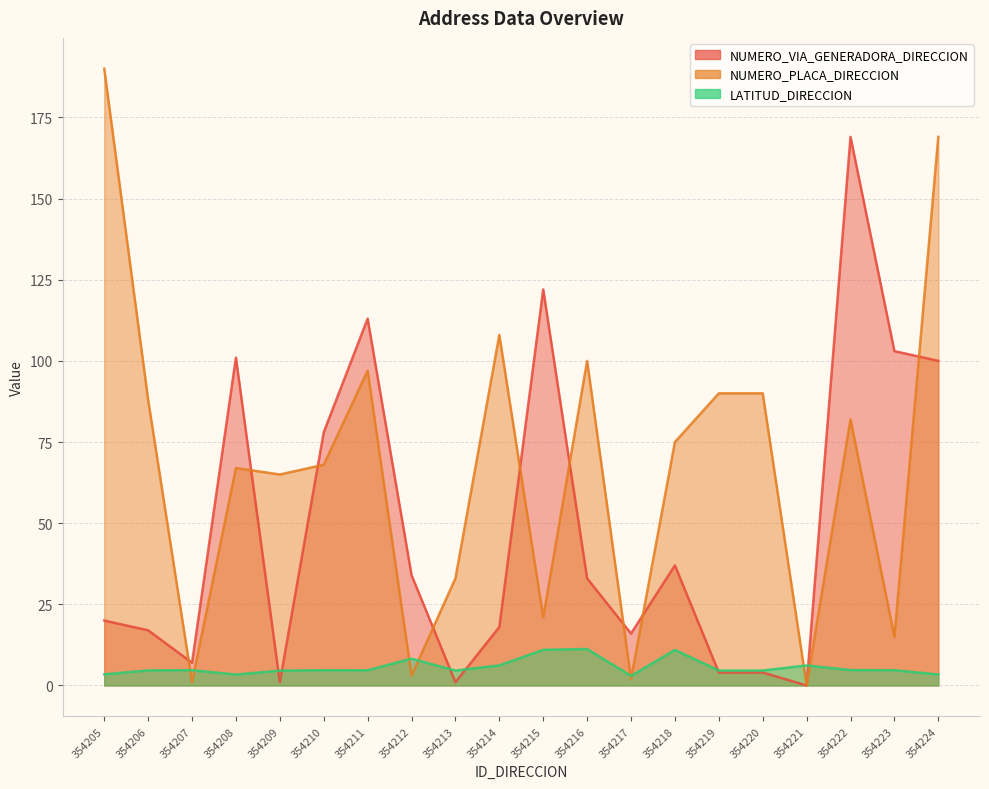

What are all the series names shown in the legend?

NUMERO_VIA_GENERADORA_DIRECCION, NUMERO_PLACA_DIRECCION, LATITUD_DIRECCION